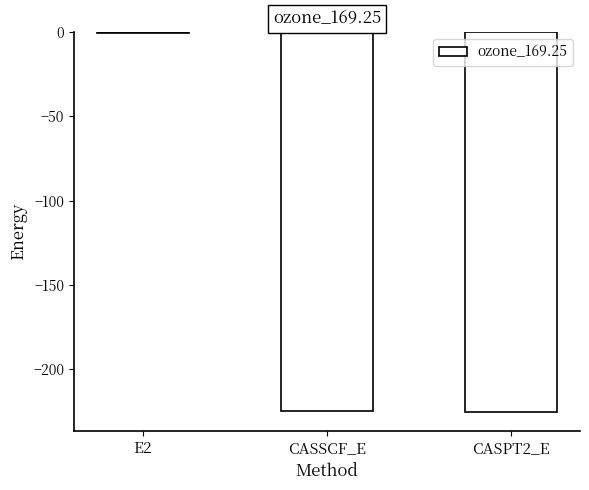

What is the difference between the values at CASPT2_E and E2?

224.5